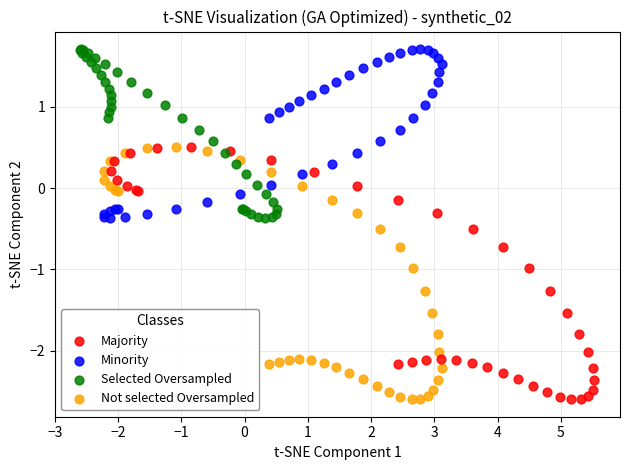

What are all the series names shown in the legend?

Majority, Minority, Selected Oversampled, Not selected Oversampled